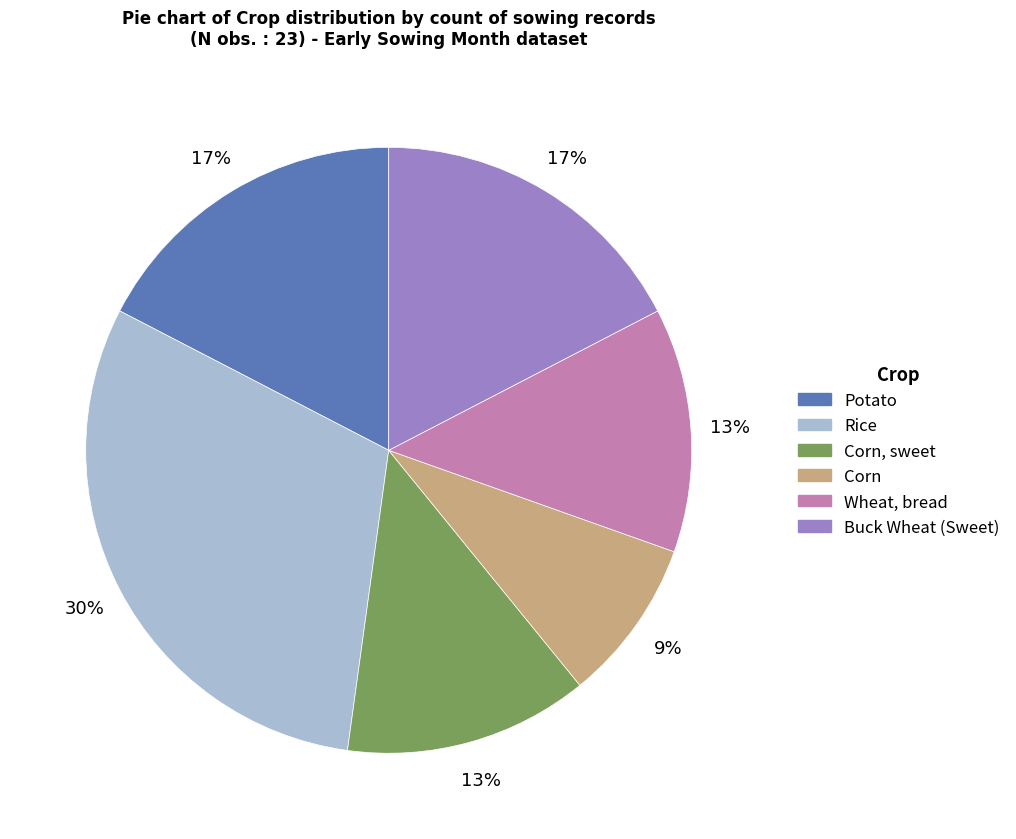

Does Potato account for over 50% of the chart?

No